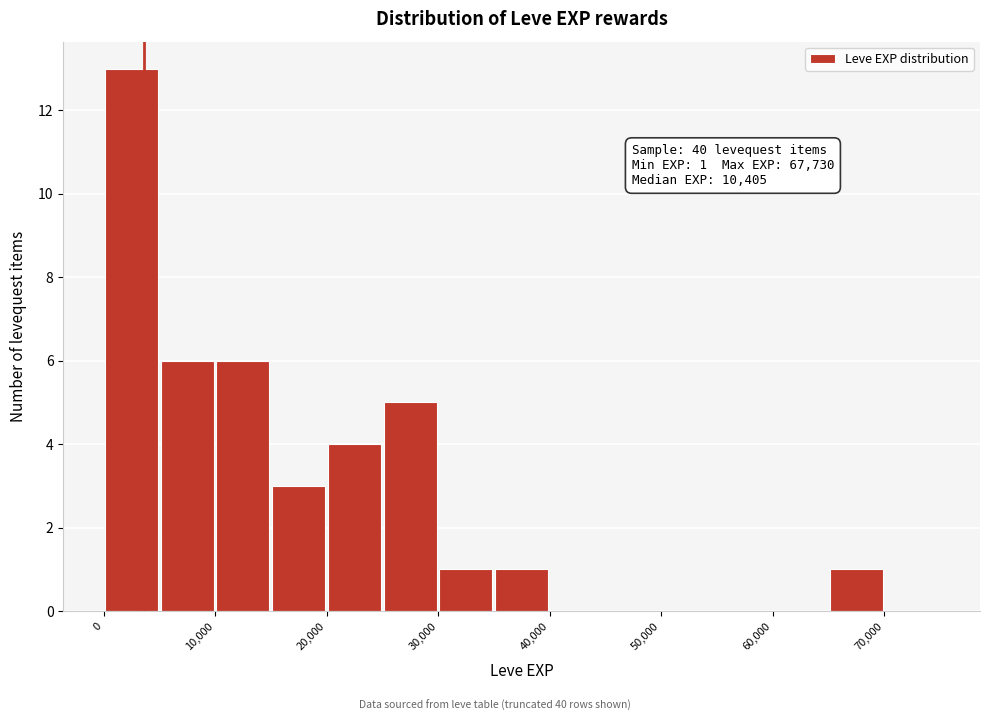

Over which range of the x-axis is the bar tallest?

0 to 5000